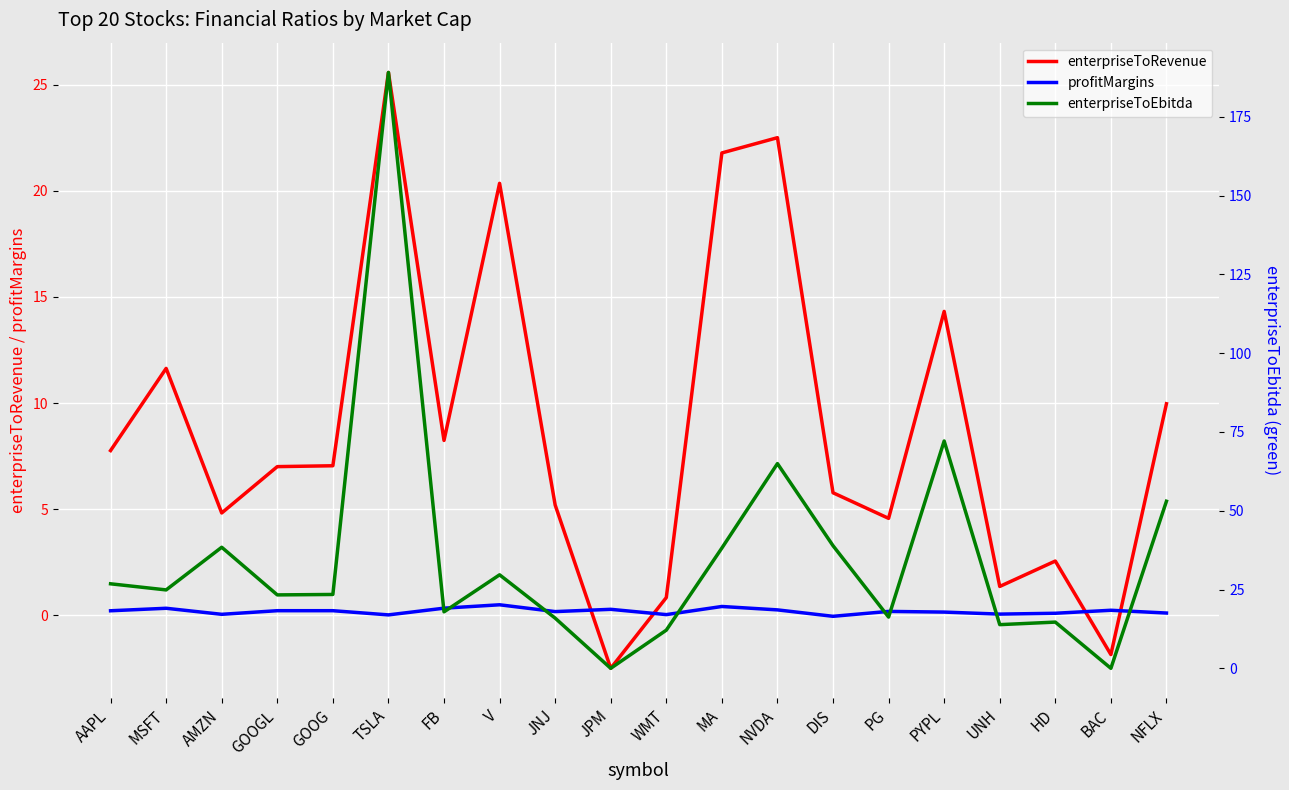

Where do profitMargins and enterpriseToEbitda first cross each other?

JNJ and JPM